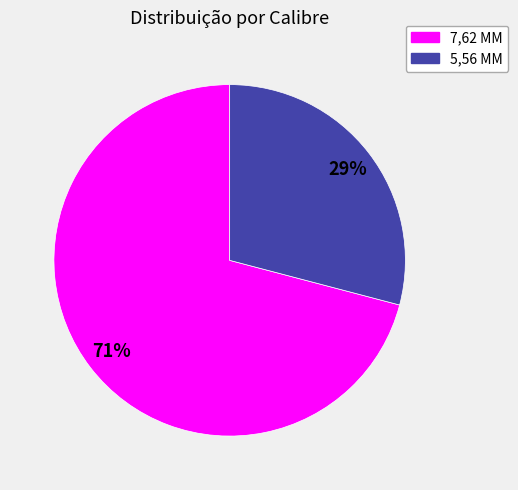

What is the majority slice?

7,62 MM